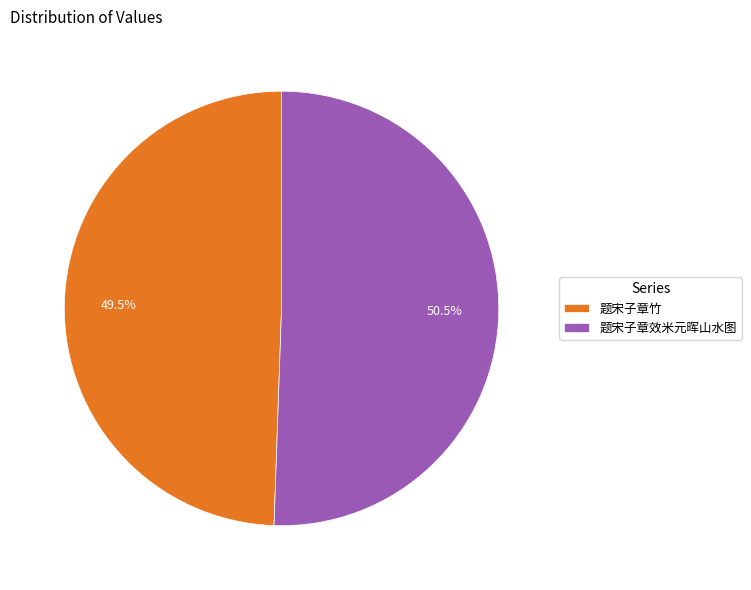

Count the number of slices in the pie.

2